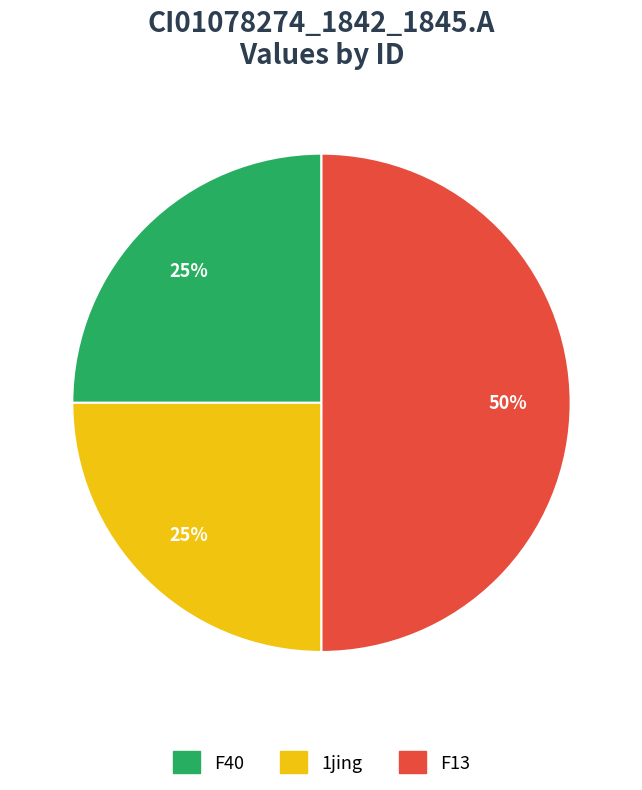

Between 1jing and F13, which is larger?

F13